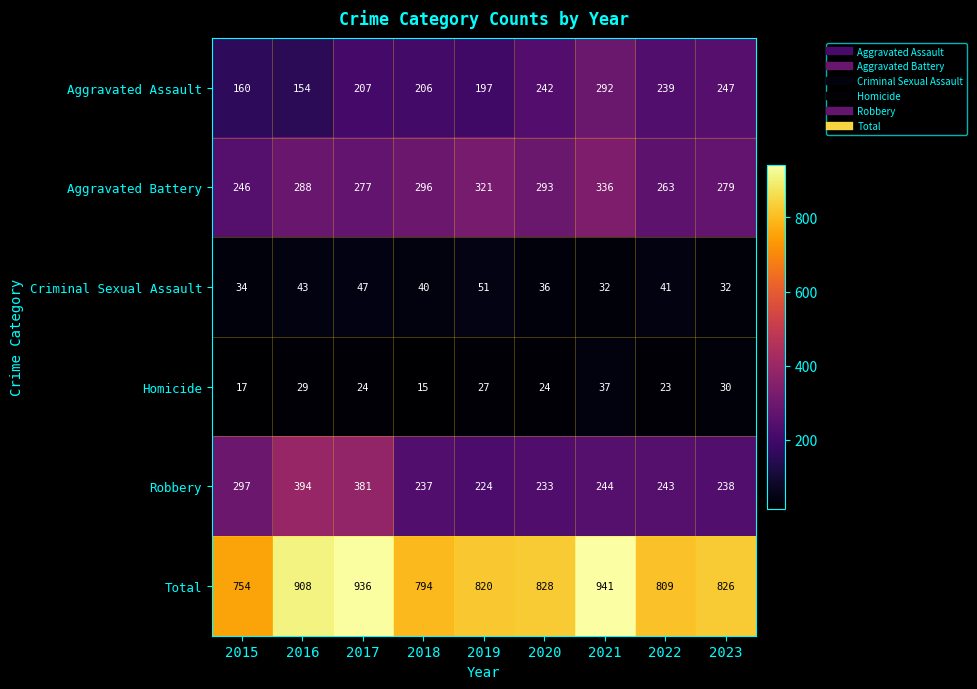

Which category has the highest value in the Robbery series?

2016